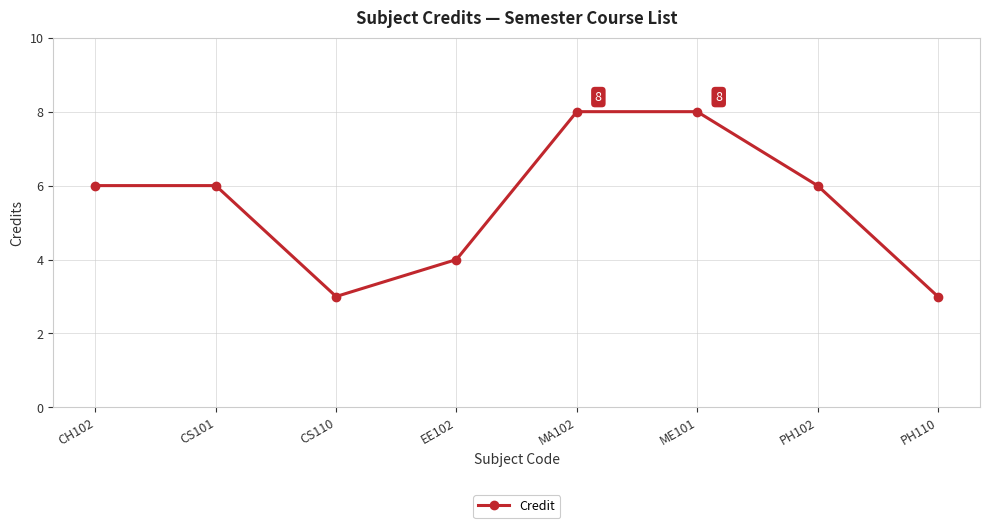

At which category does the data reach its first local valley?

CS110